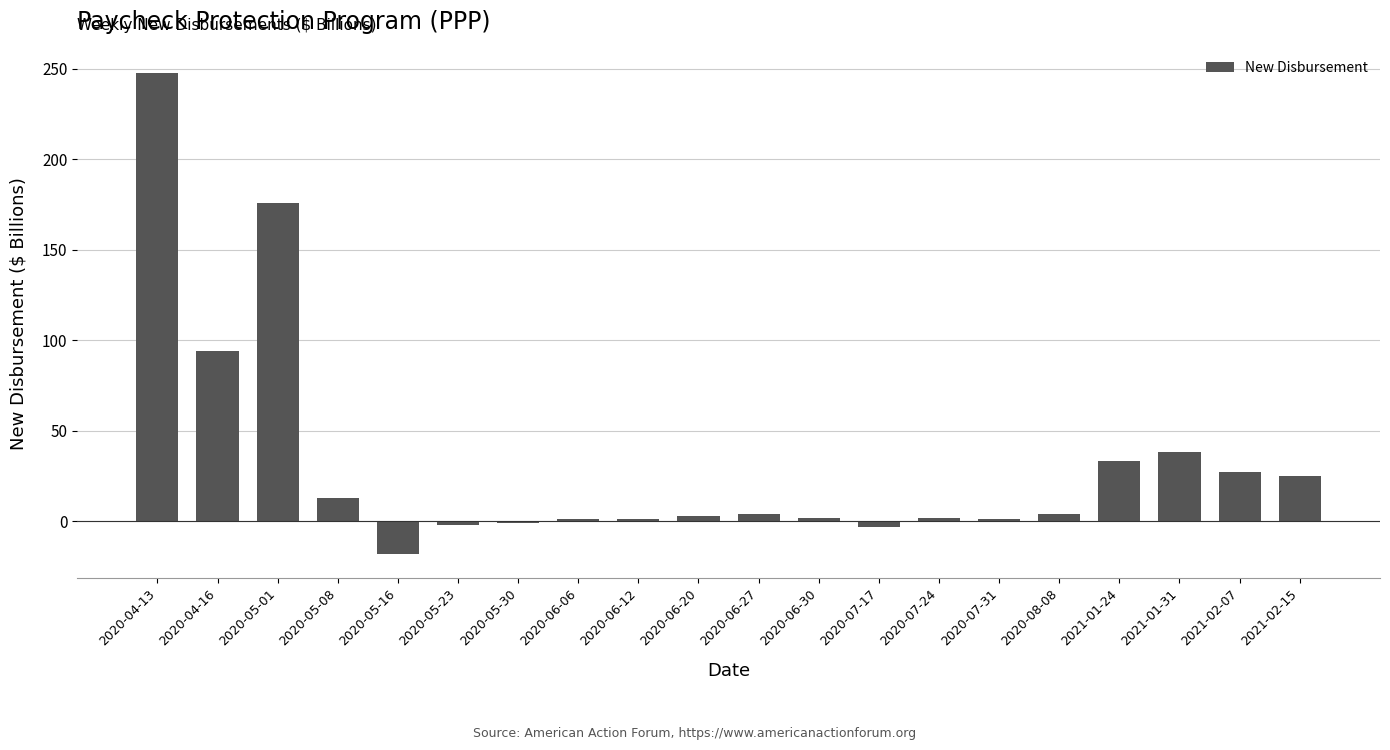

What is the minimum value shown in the chart?

-18